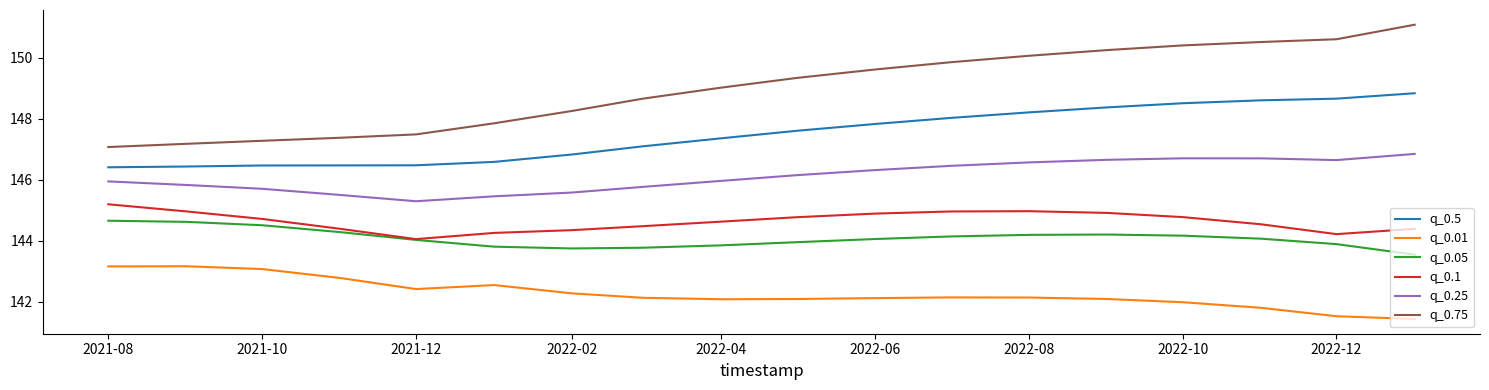

True or false: q_0.1 and q_0.25 intersect in this chart.

False